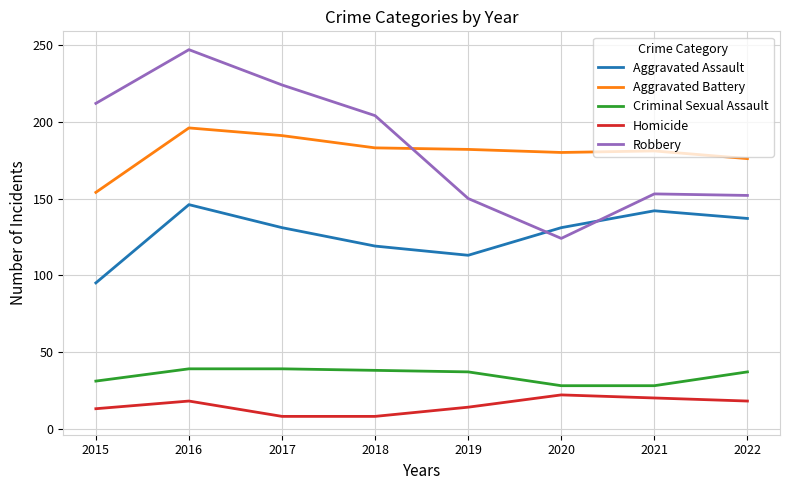

What is the total value across all series at 2022?

520